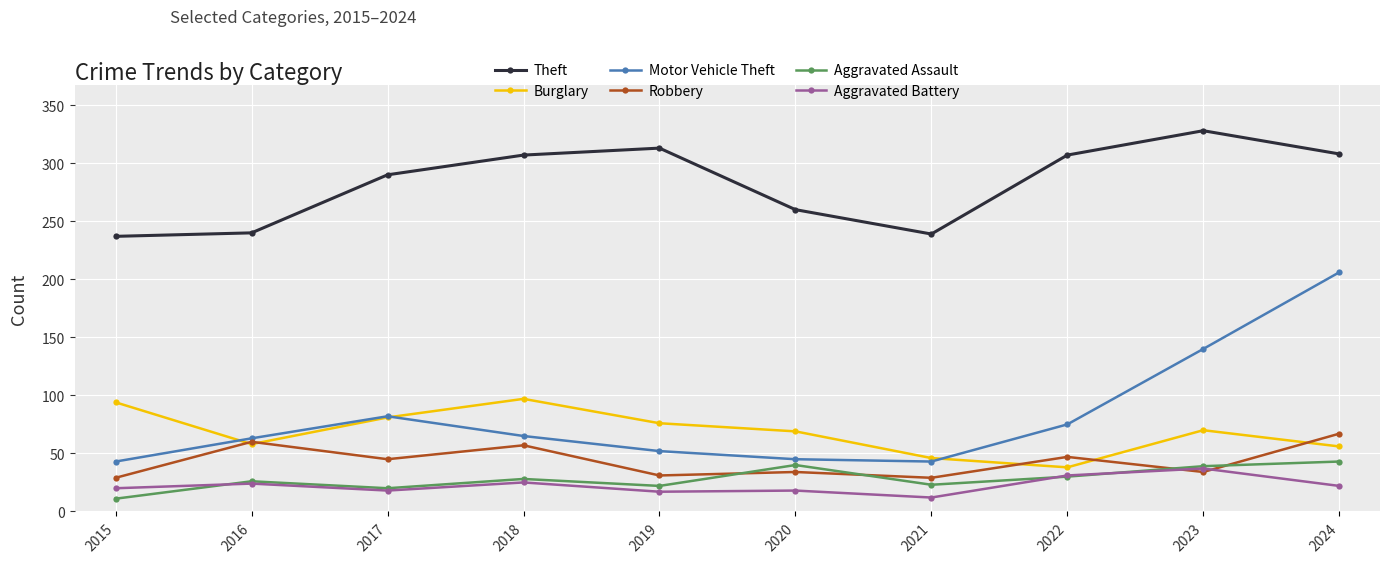

Where is the first local minimum for Burglary?

2016